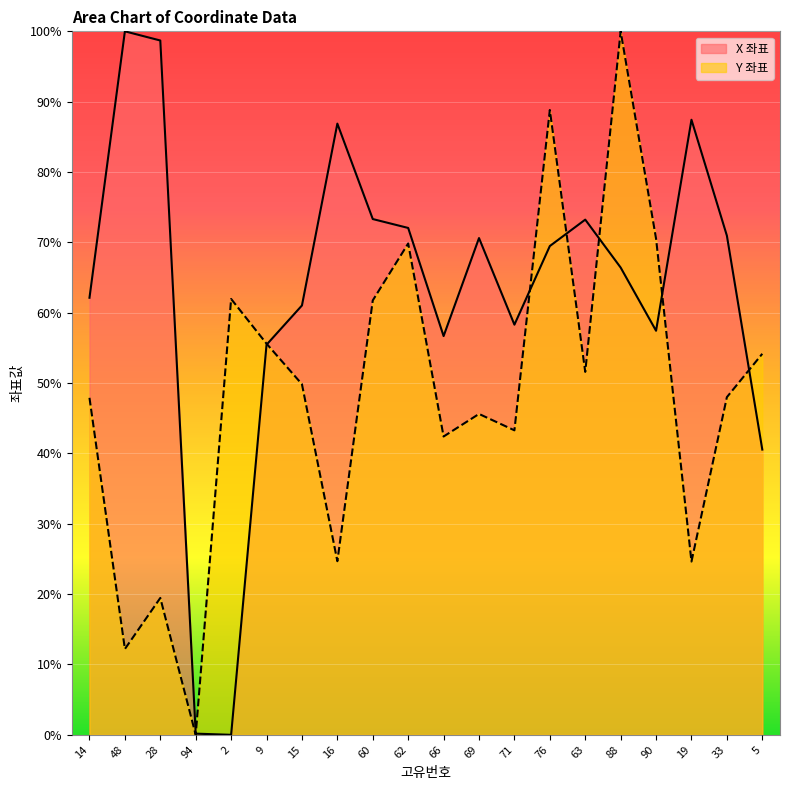

The Y 좌표 series shows 43.3 at 71. True or false?

True